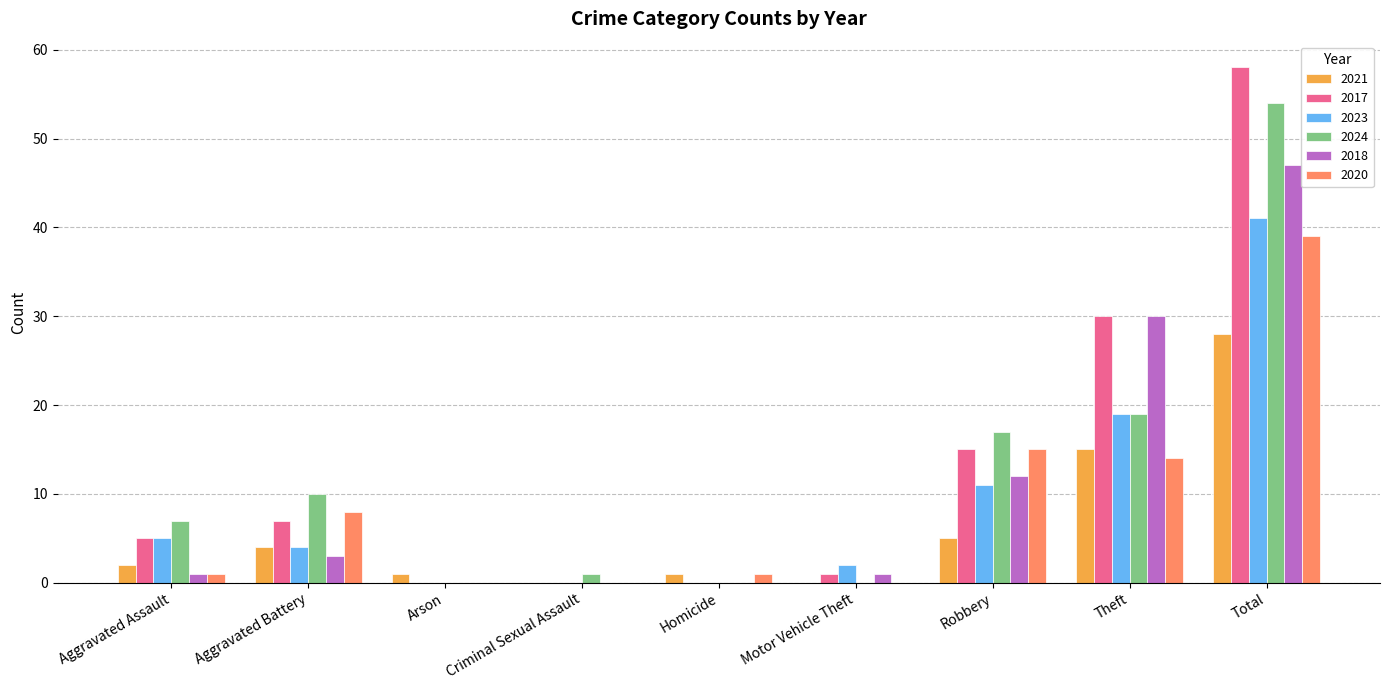

What is the total value across all series at Arson?

1